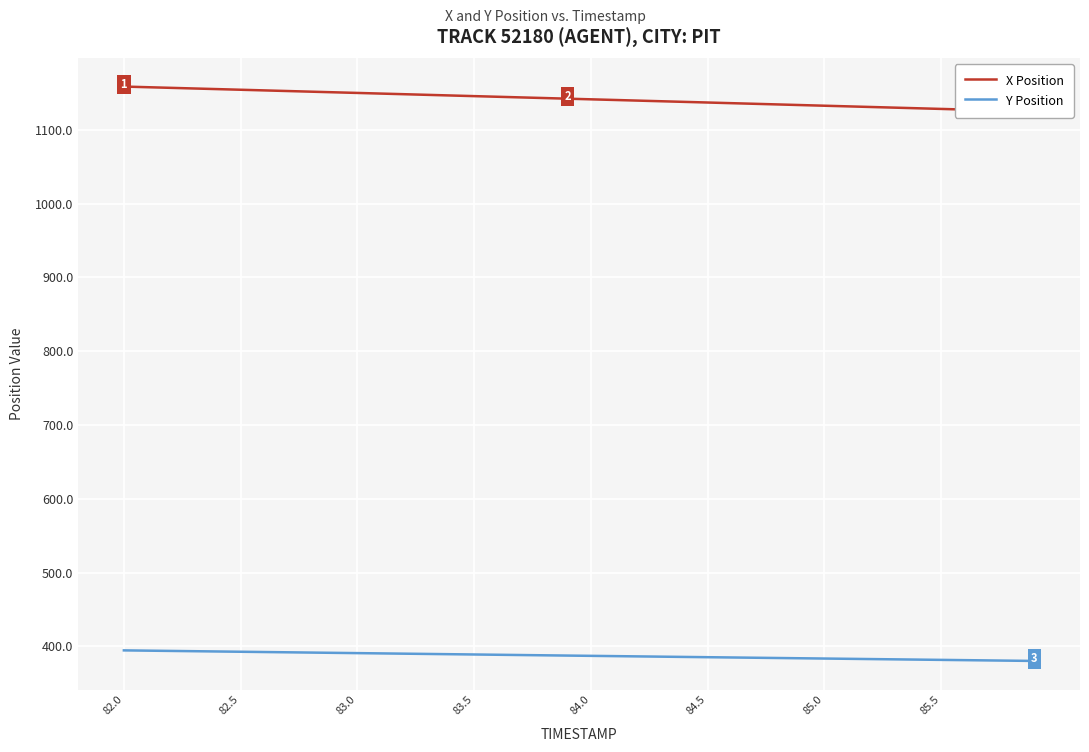

What is the minimum value shown in the chart?

380.2